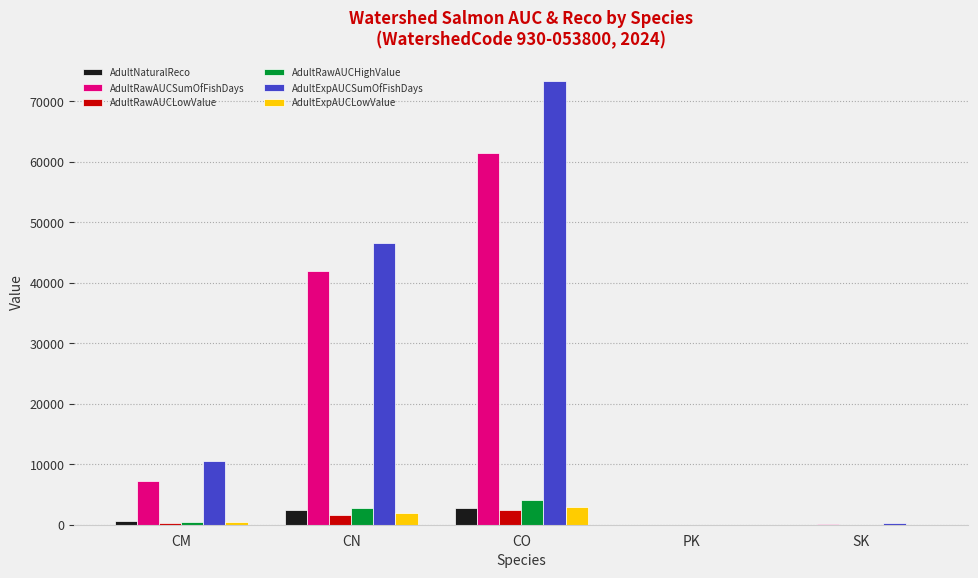

Between CO and PK, which series saw the biggest shift?

AdultExpAUCSumOfFishDays